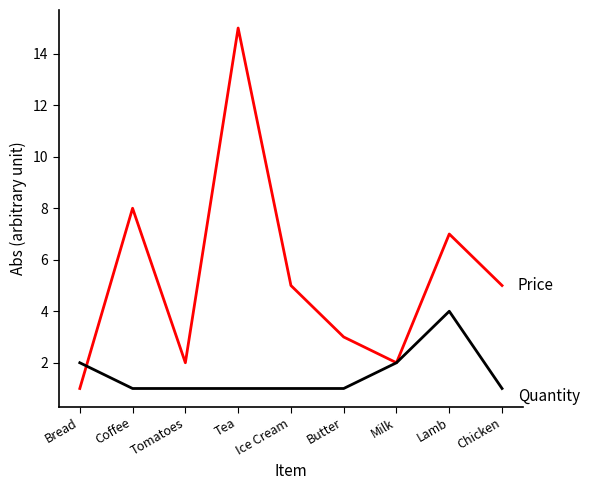

What is the maximum value shown in the chart?

15